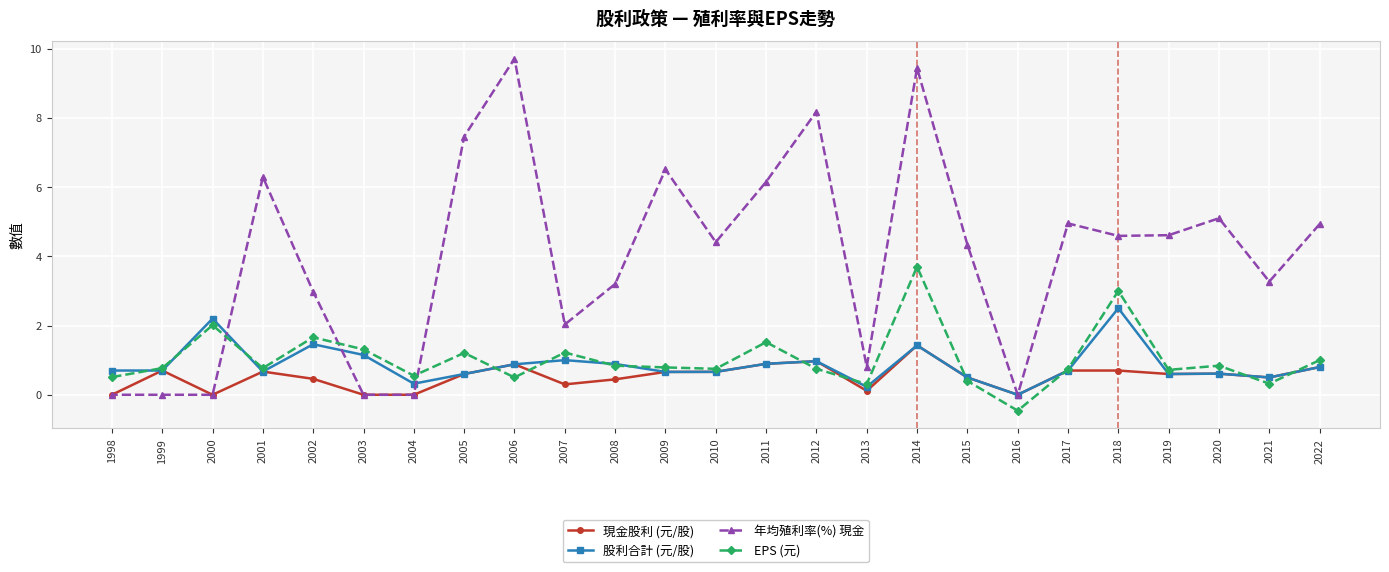

What is the average value of the 年均殖利率(%) 現金 series?

4.0